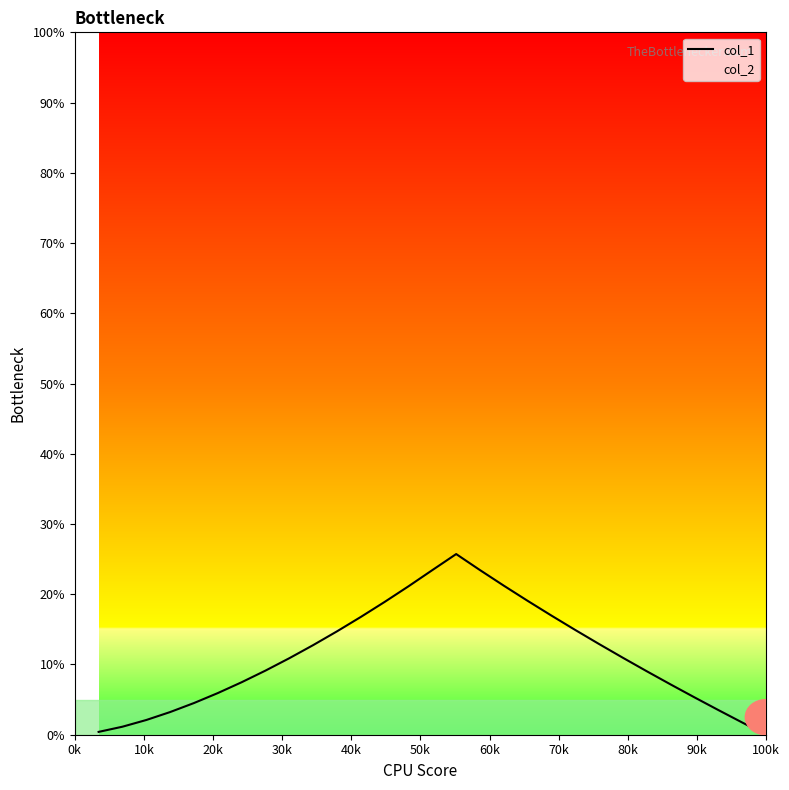

True or false: col_1 and col_2 cross at least once.

False